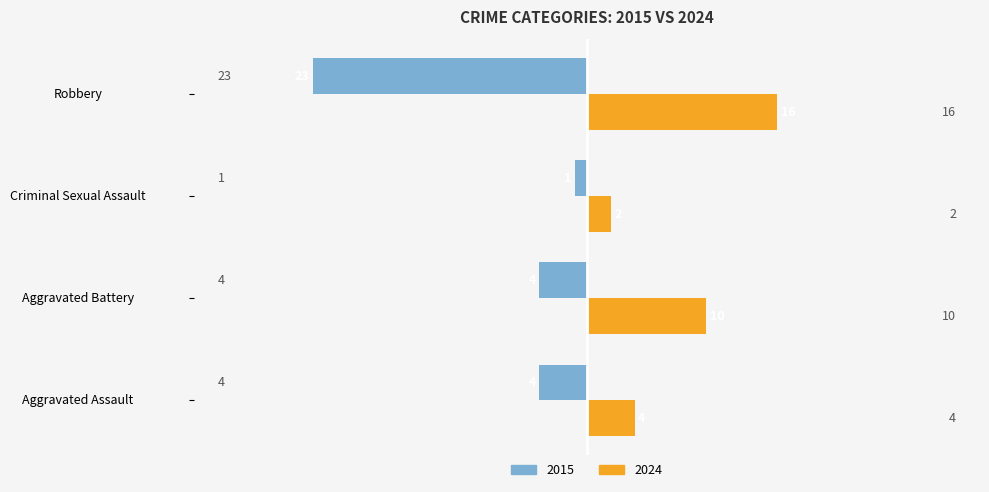

Which series changed the most between Aggravated Battery and Criminal Sexual Assault?

2024